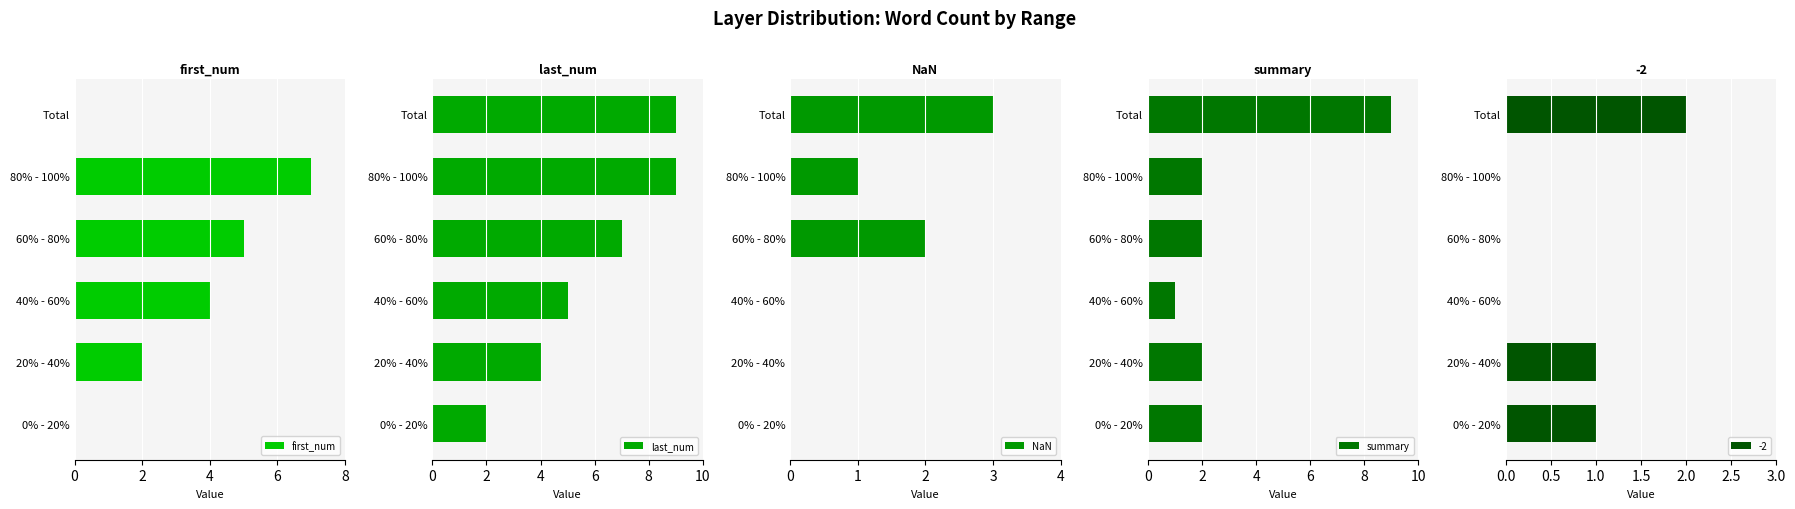

Which series has the largest range (max minus min)?

summary